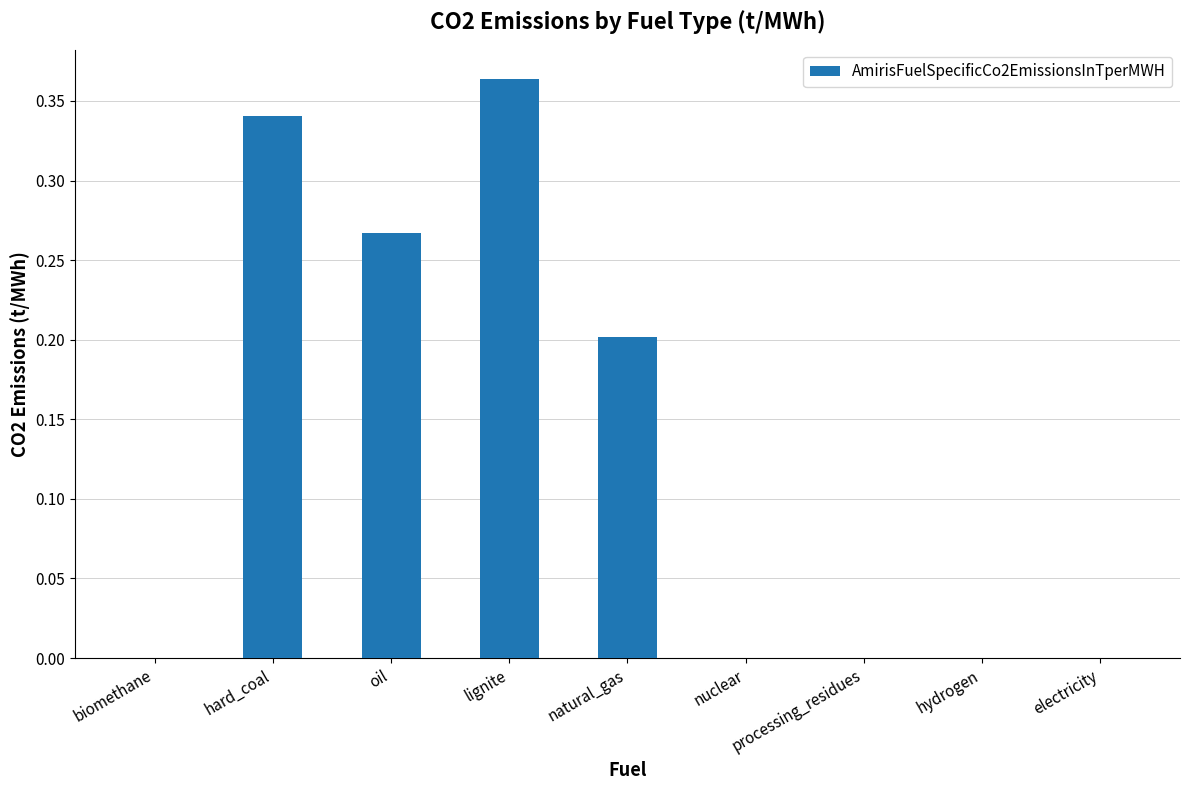

Which category has the highest value across all series?

lignite